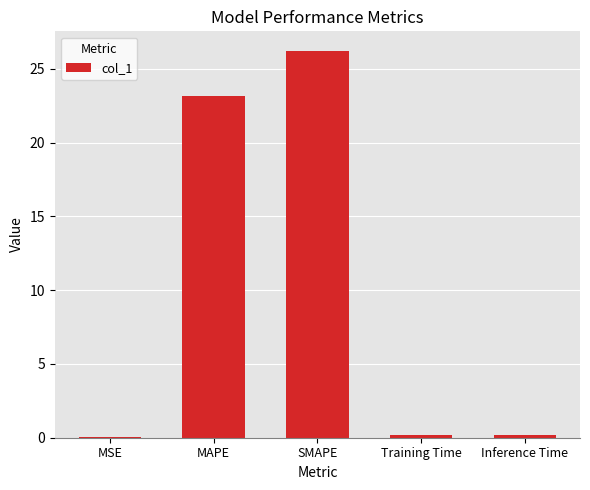

True or false: the data shows 0.0 at MSE.

True